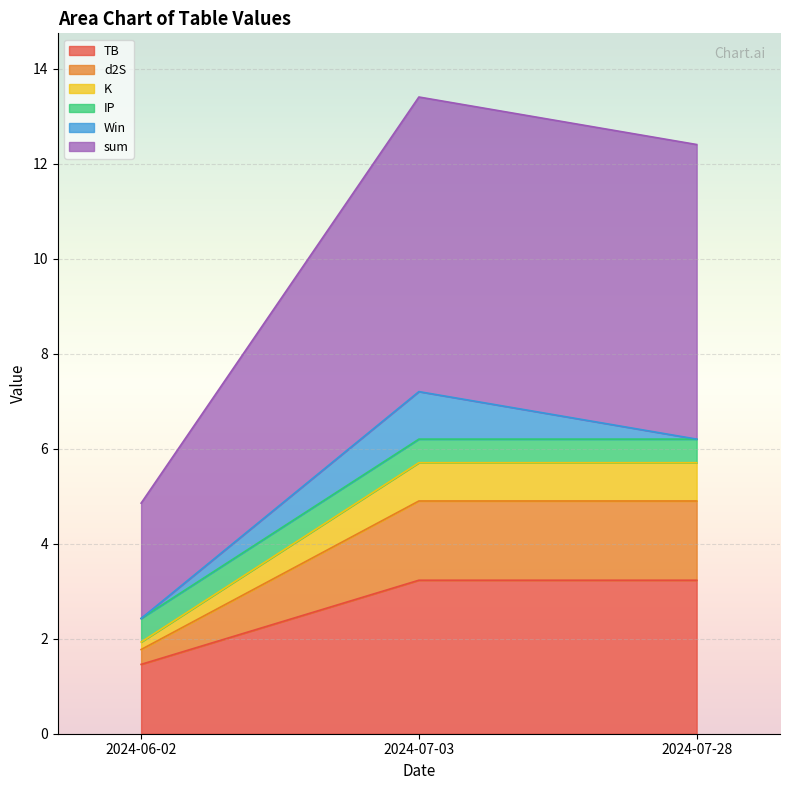

Which series has the largest range (max minus min)?

sum